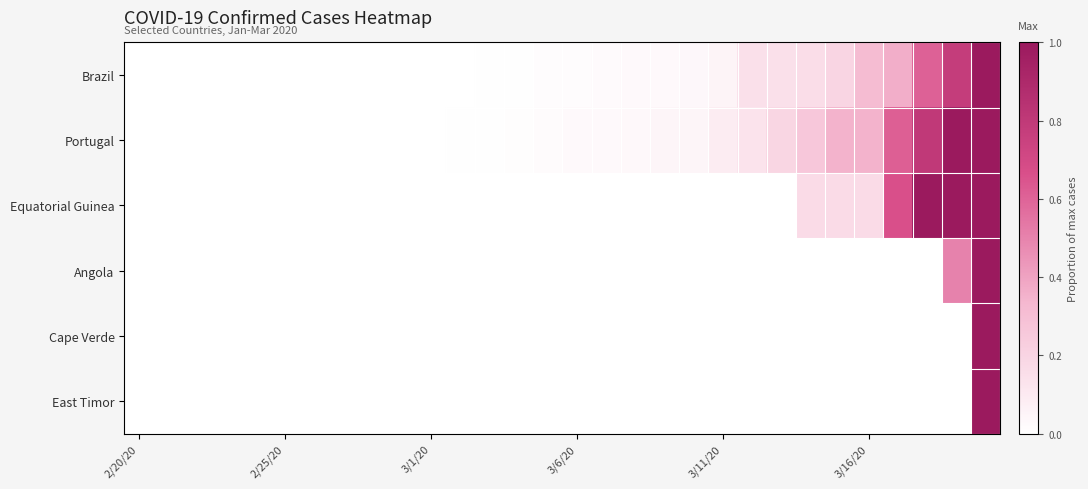

Which series has the widest spread of values?

Brazil